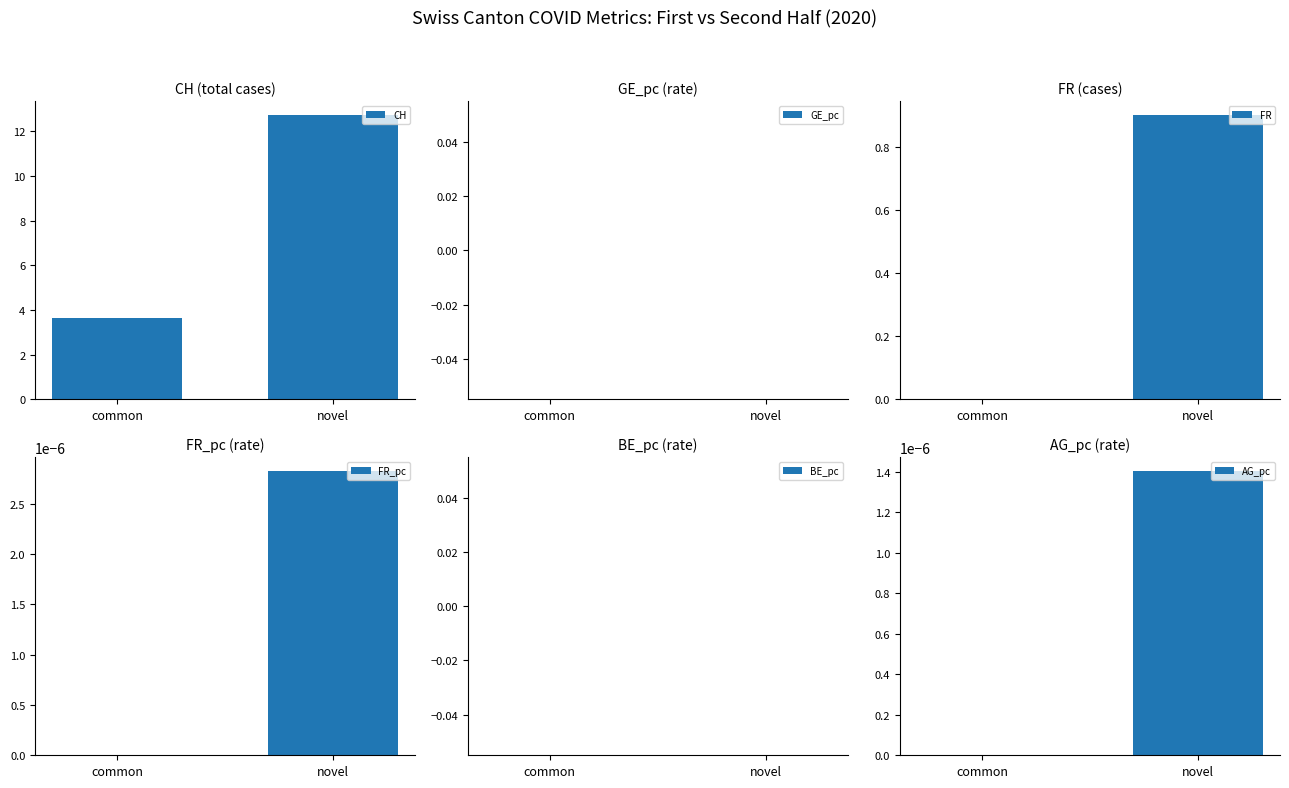

How many data points does each series have?

2